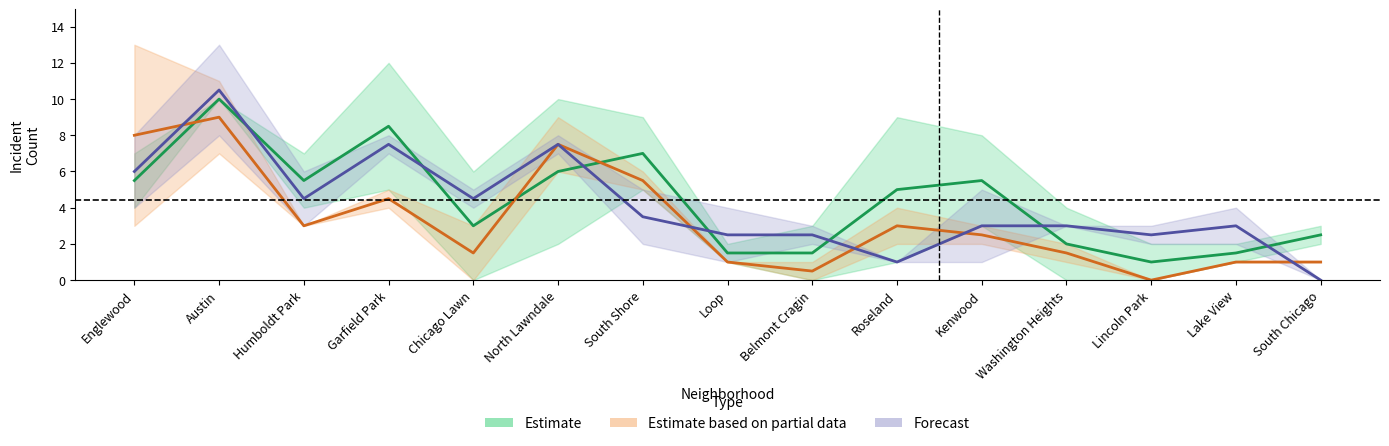

Where is the first local minimum for Estimate?

Humboldt Park